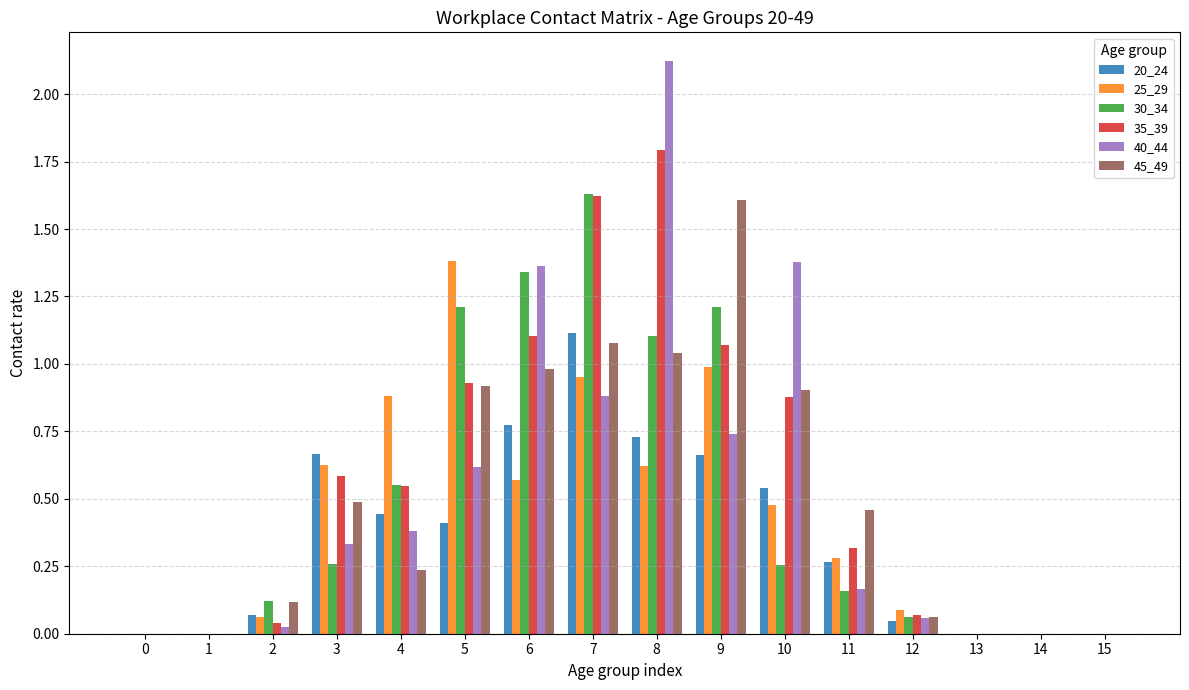

Are the bars grouped side by side (vs. stacked)?

Yes